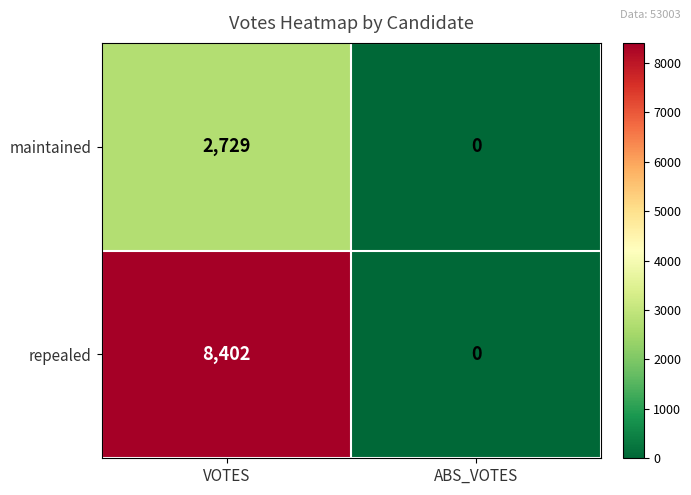

Reading right to left, extract all data points from this chart.

maintained: ABS_VOTES=0	VOTES=2729
repealed: ABS_VOTES=0	VOTES=8402